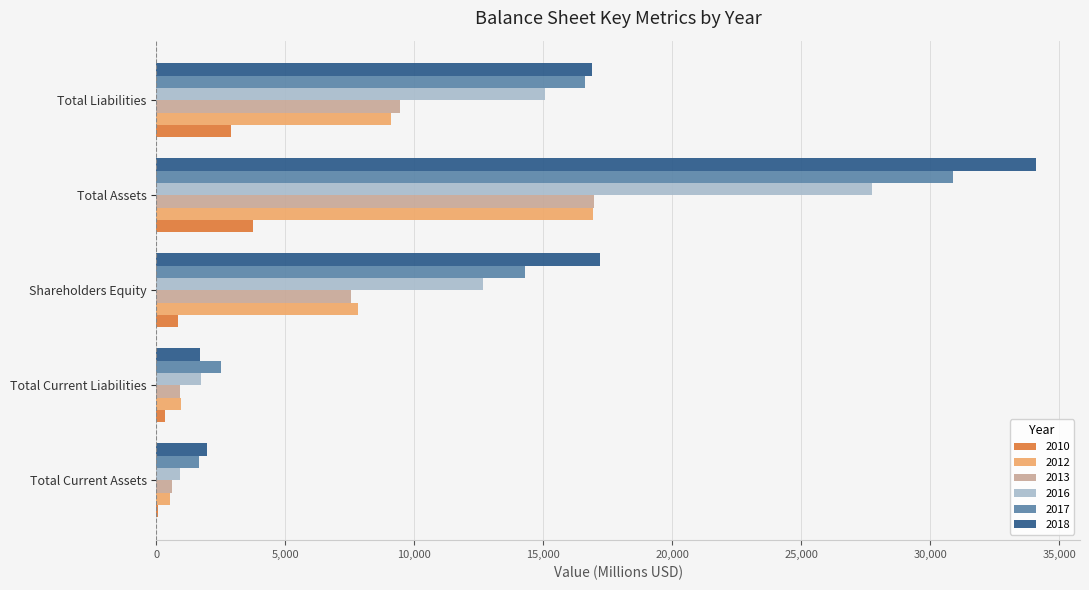

Which label corresponds to the largest value in the chart?

Total Assets